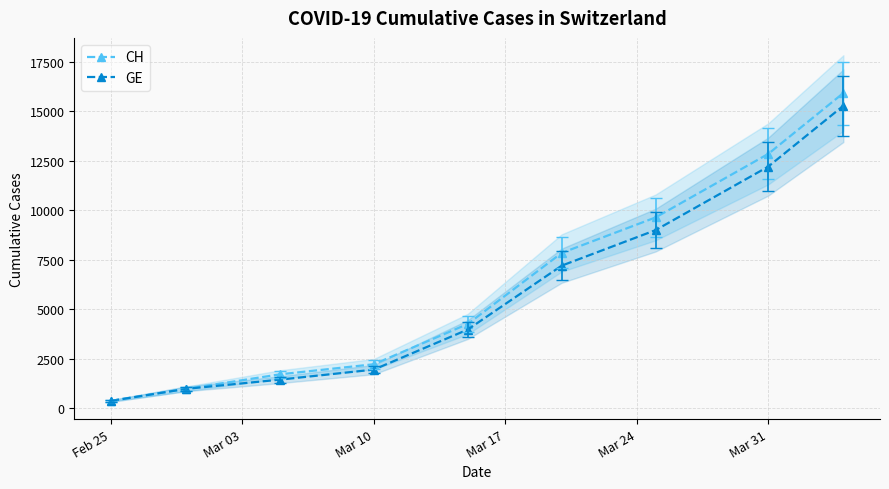

Is this an area chart (filled region under the line)?

No